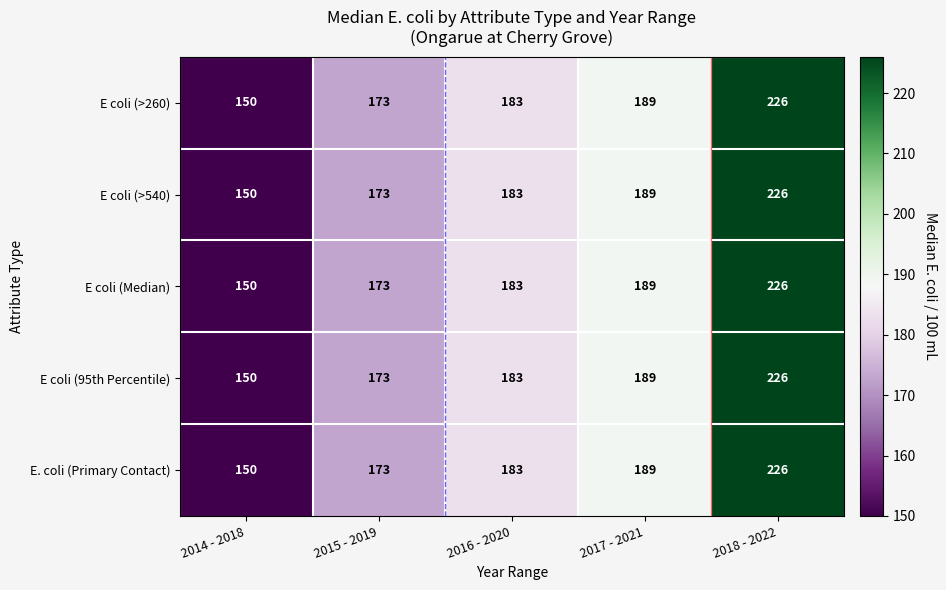

Rank the categories by E coli (Median) value from lowest to highest.

2014 - 2018, 2015 - 2019, 2016 - 2020, 2017 - 2021, 2018 - 2022